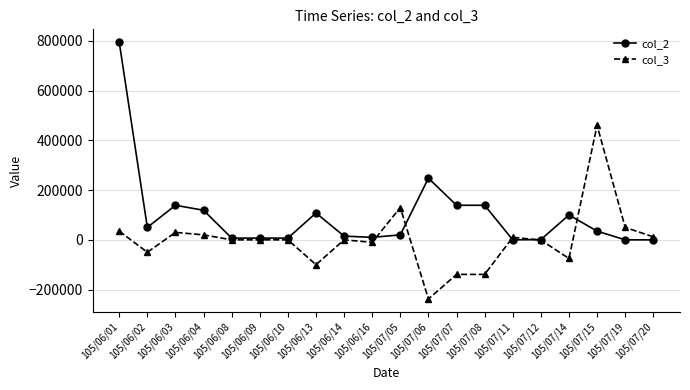

The value of col_2 at 105/07/14 is 100000. True or false?

True